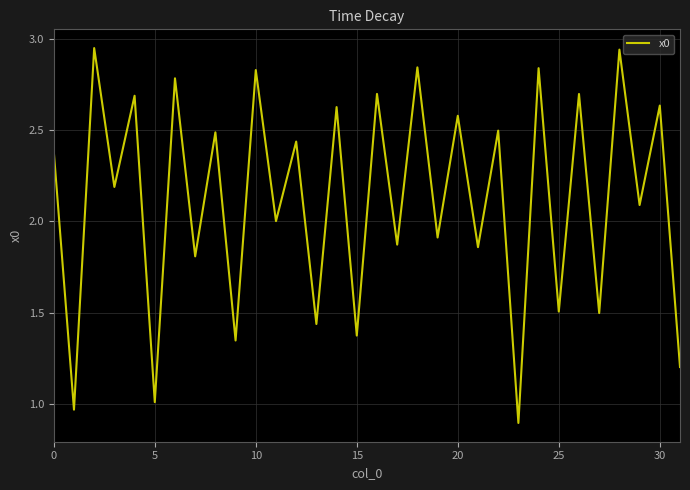

What is the minimum value shown in the chart?

0.9